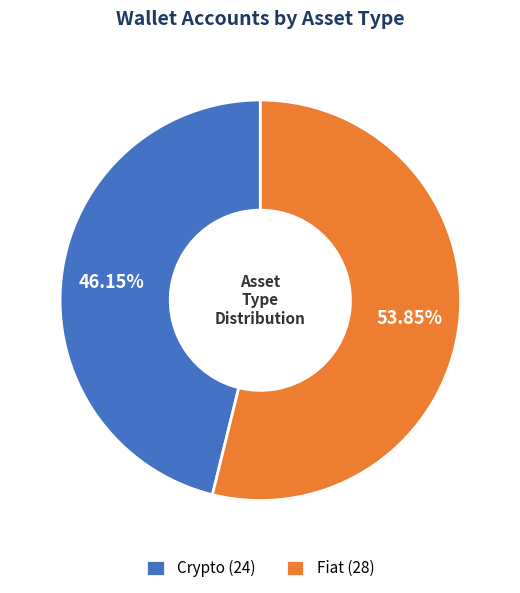

Approximately how many times larger is the value at Fiat (28) compared to Crypto (24)?

1.2